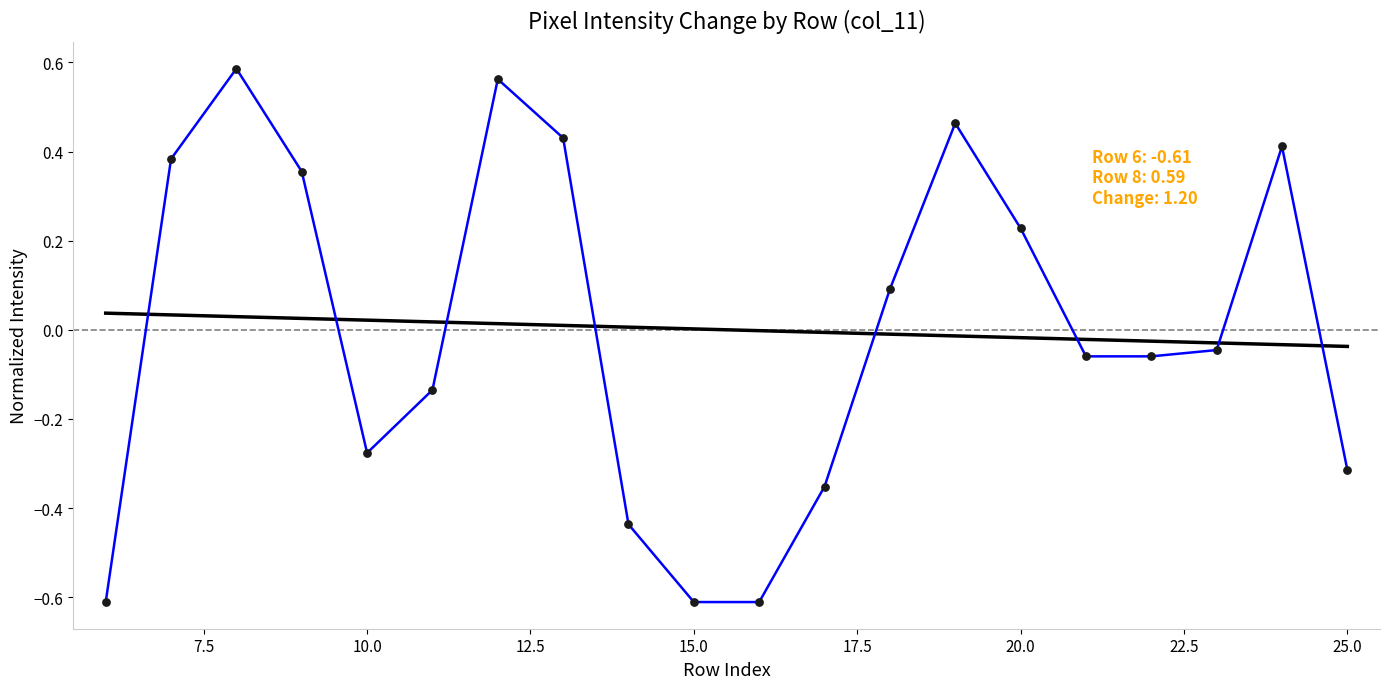

What is the smallest value displayed?

-0.6